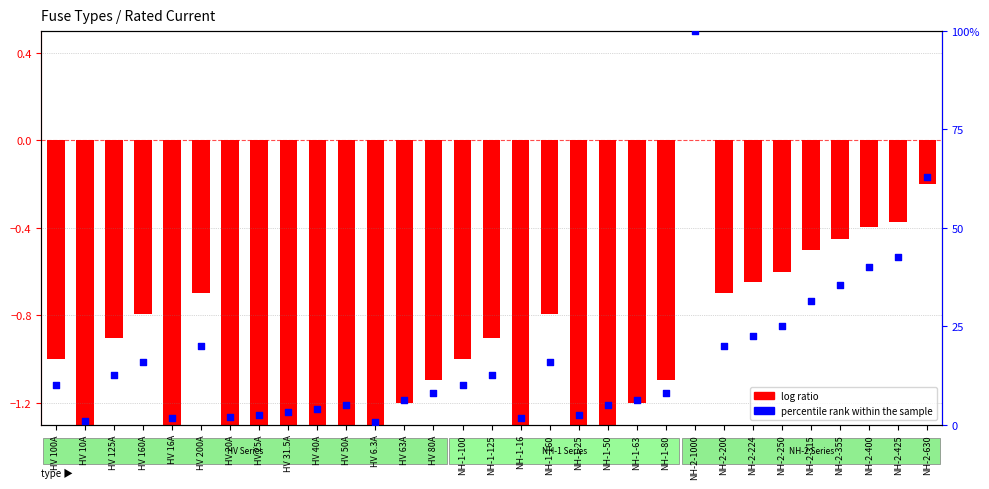

Which series contains the highest Y value?

percentile rank within the sample